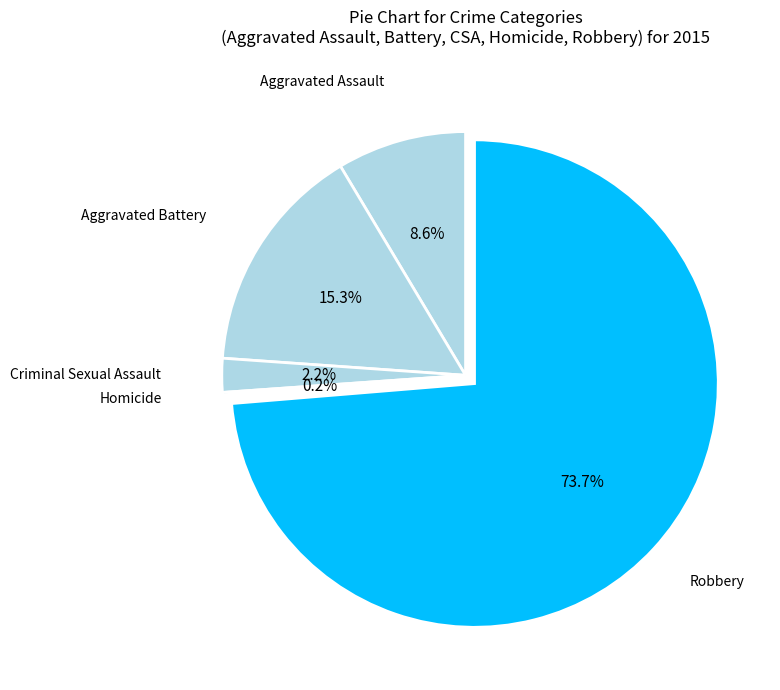

Which category has the smallest portion of the pie?

Homicide